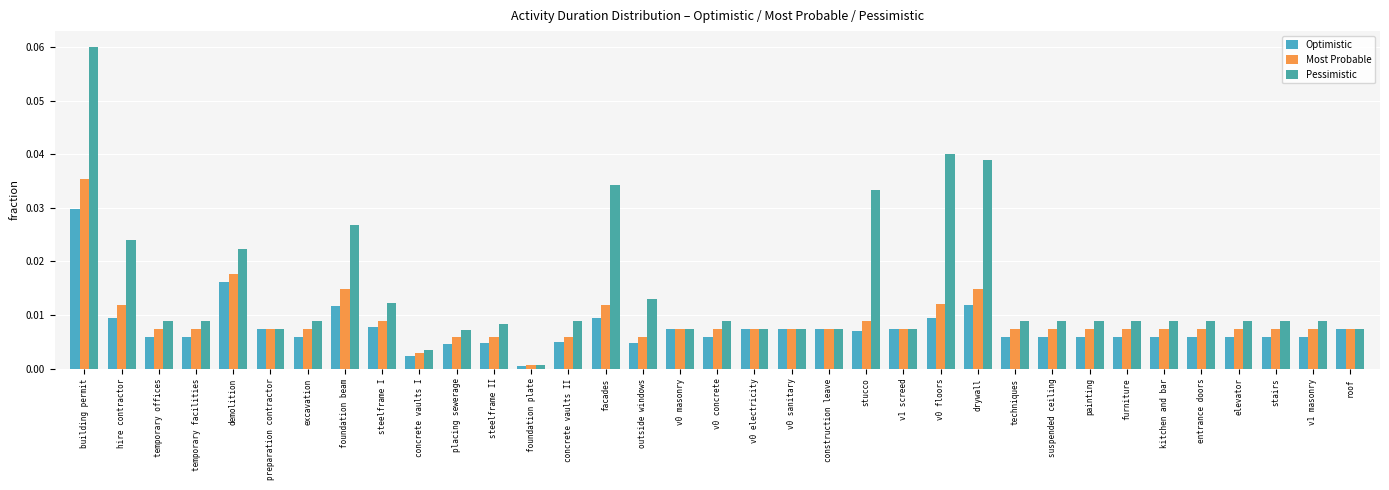

Are the bars grouped side by side (vs. stacked)?

Yes